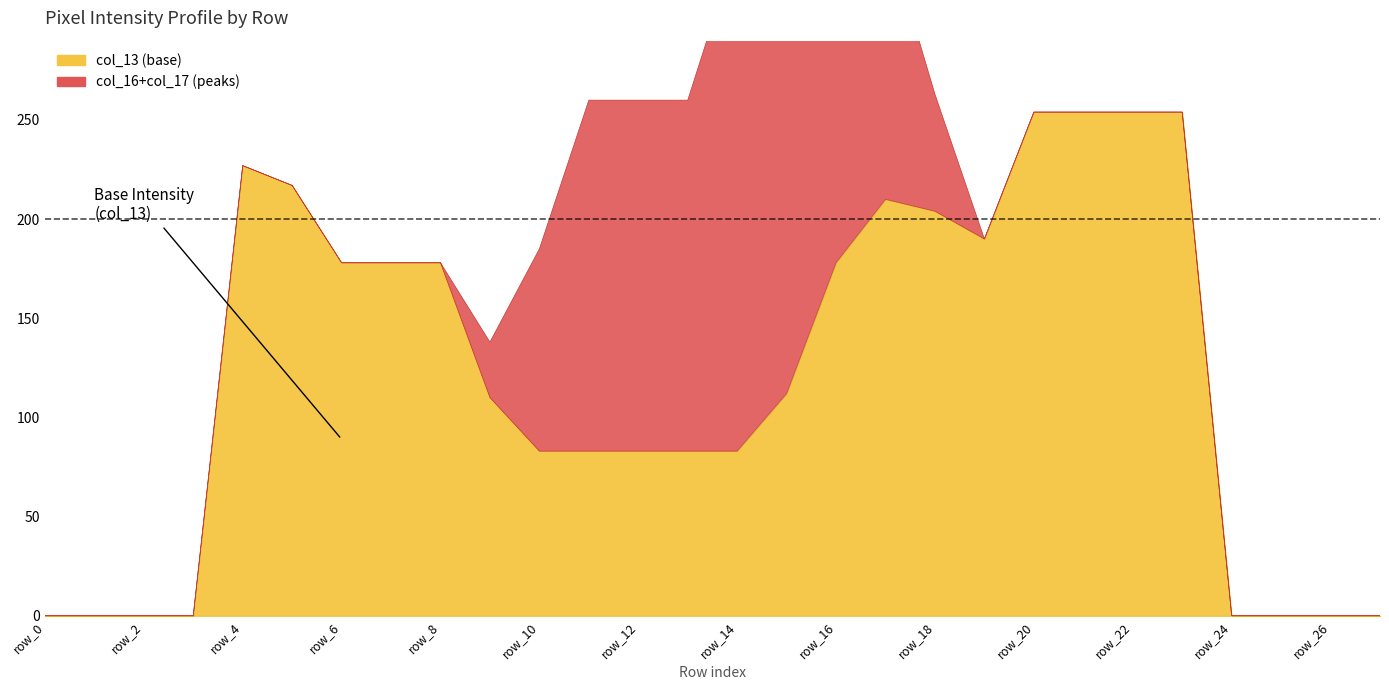

True or false: col_14 and col_17 cross at least once.

False